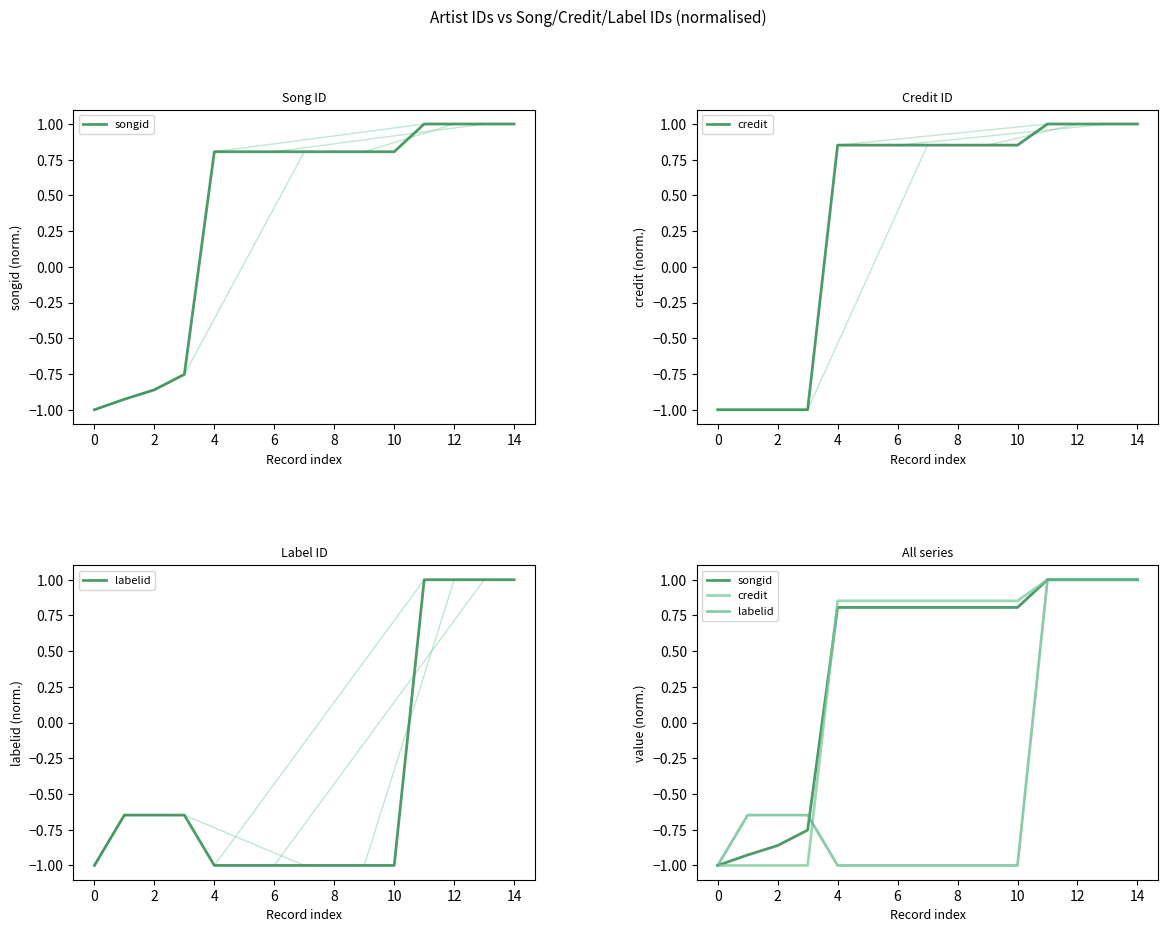

Reading right to left, extract all data points from this chart.

songid: 1.0	1.0	1.0	1.0	0.8	0.8	0.8	0.8	0.8	0.8	0.8	-0.8	-0.9	-0.9	-1.0
credit: 1.0	1.0	1.0	1.0	0.9	0.9	0.9	0.9	0.9	0.9	0.9	-1.0	-1.0	-1.0	-1.0
labelid: 1.0	1.0	1.0	1.0	-1.0	-1.0	-1.0	-1.0	-1.0	-1.0	-1.0	-0.6	-0.6	-0.6	-1.0